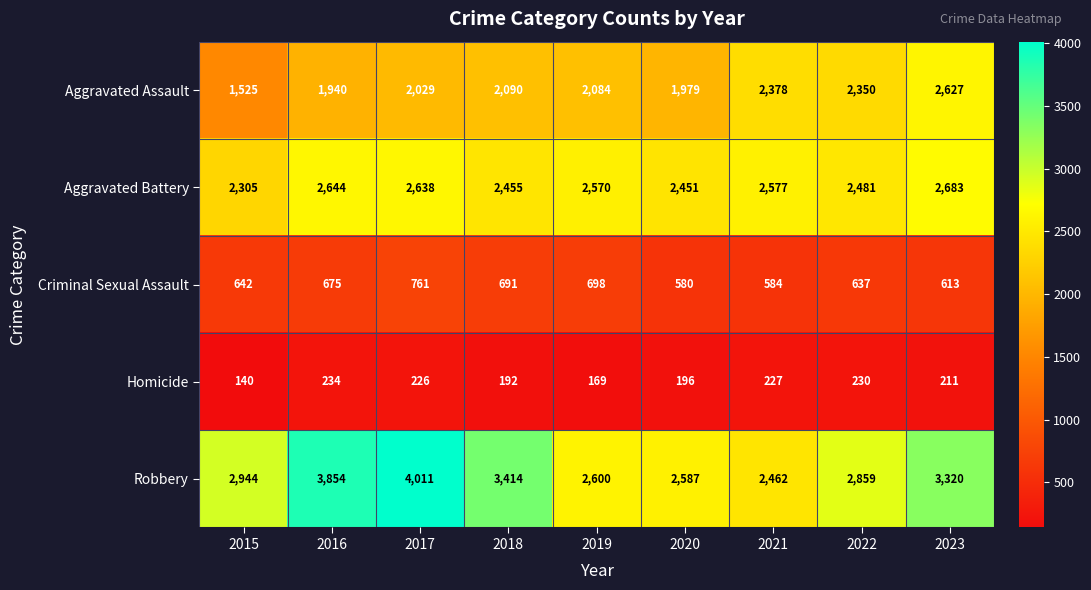

List the series in order of their peak value, lowest first.

Homicide, Criminal Sexual Assault, Aggravated Assault, Aggravated Battery, Robbery